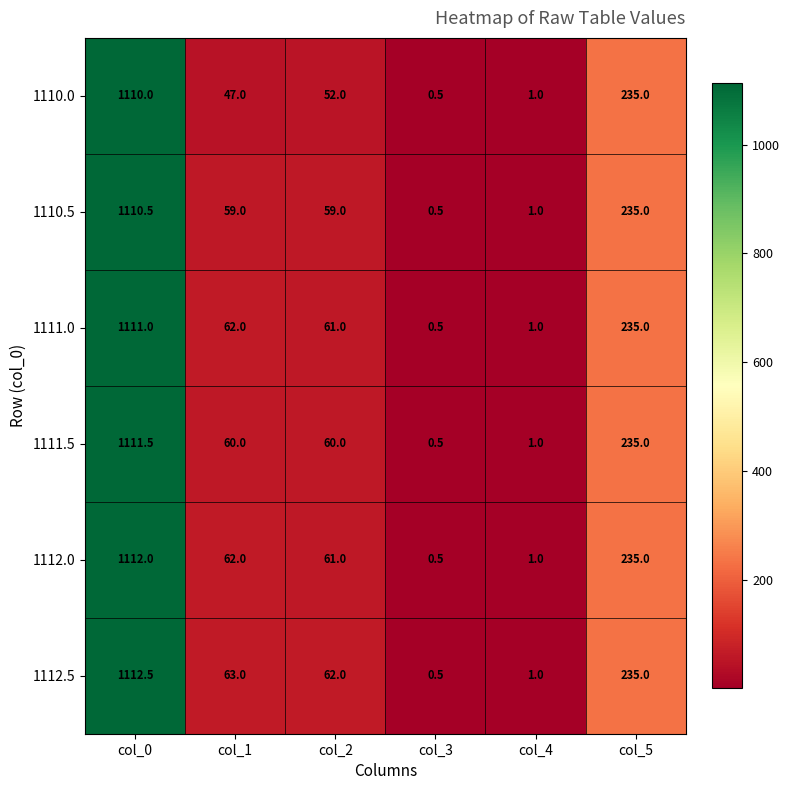

The 1112.5 series shows 0.2 at col_3. True or false?

False